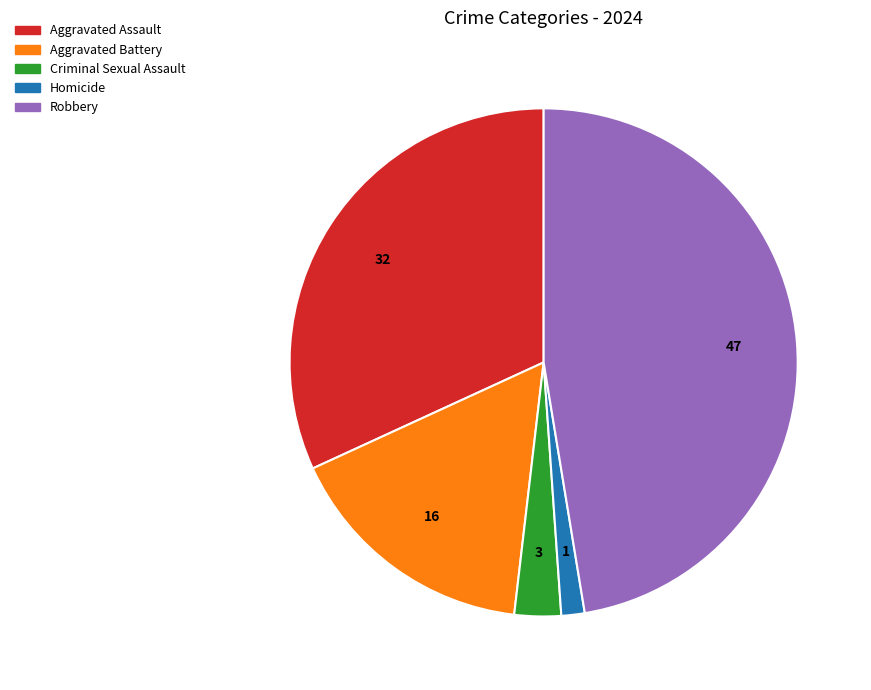

Rank the categories by value from highest to lowest.

Robbery, Aggravated Assault, Aggravated Battery, Criminal Sexual Assault, Homicide